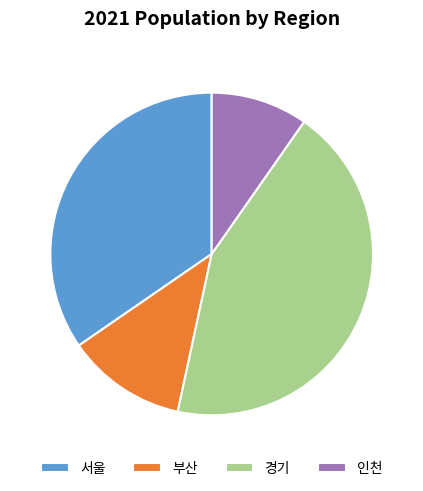

True or false: 부산 accounts for 12% of the total.

True